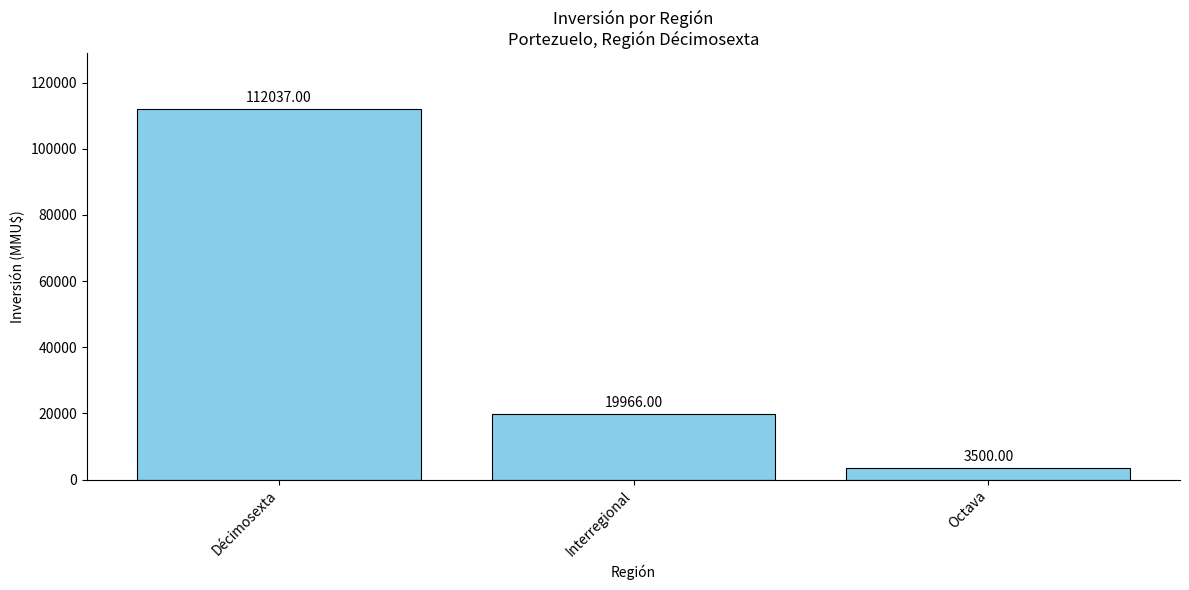

Which label corresponds to the smallest value in the chart?

Octava